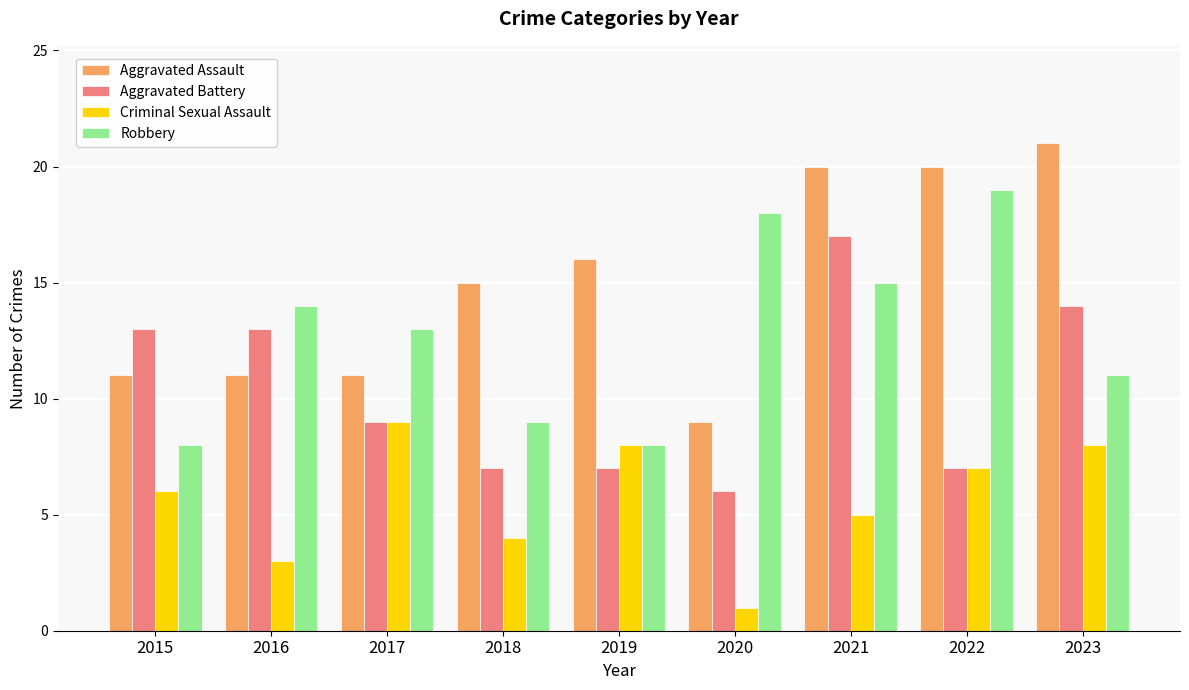

At which category does the chart reach its minimum across all series?

2020